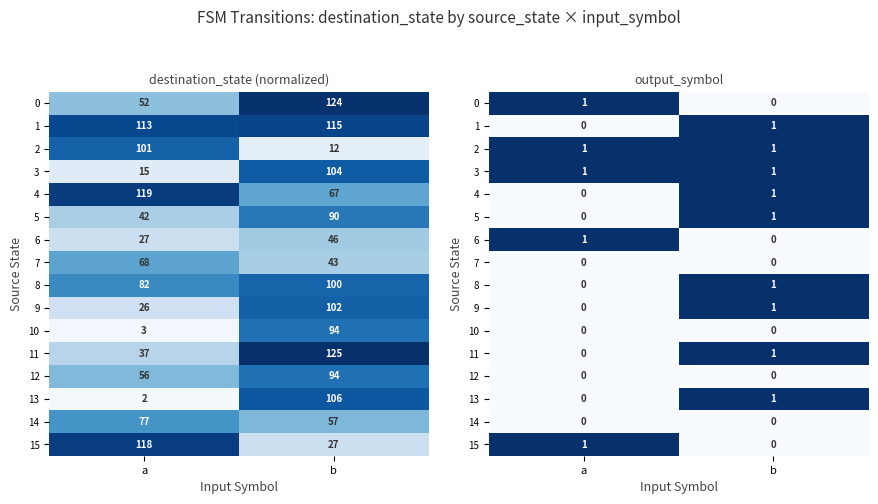

What is the spread (max minus min) of values at b?

1